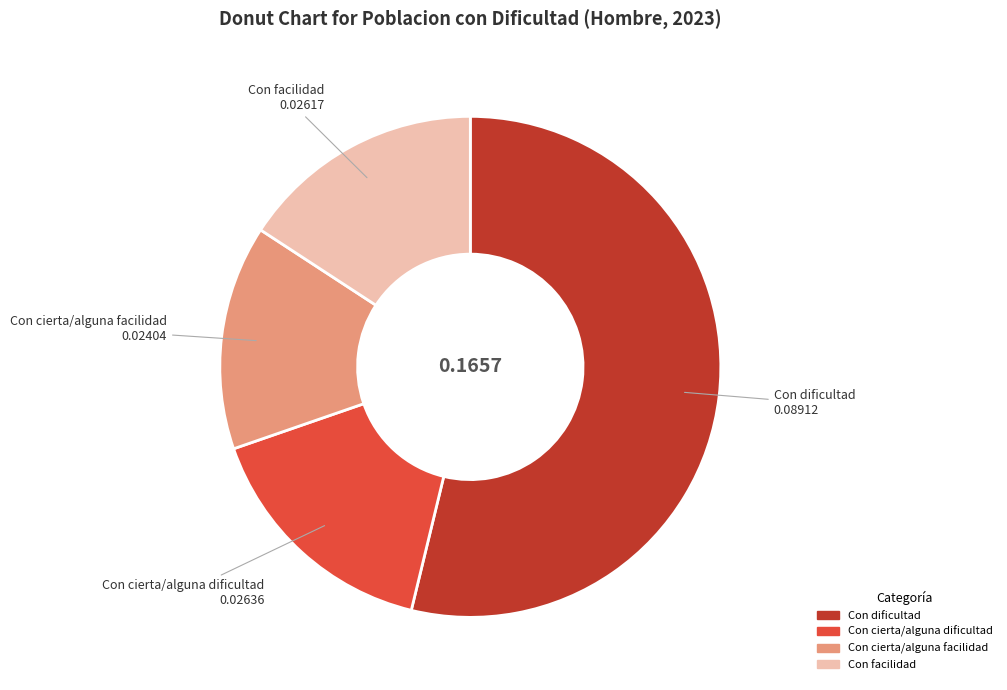

The Con cierta/alguna facilidad slice represents 15% of the pie. True or false?

True